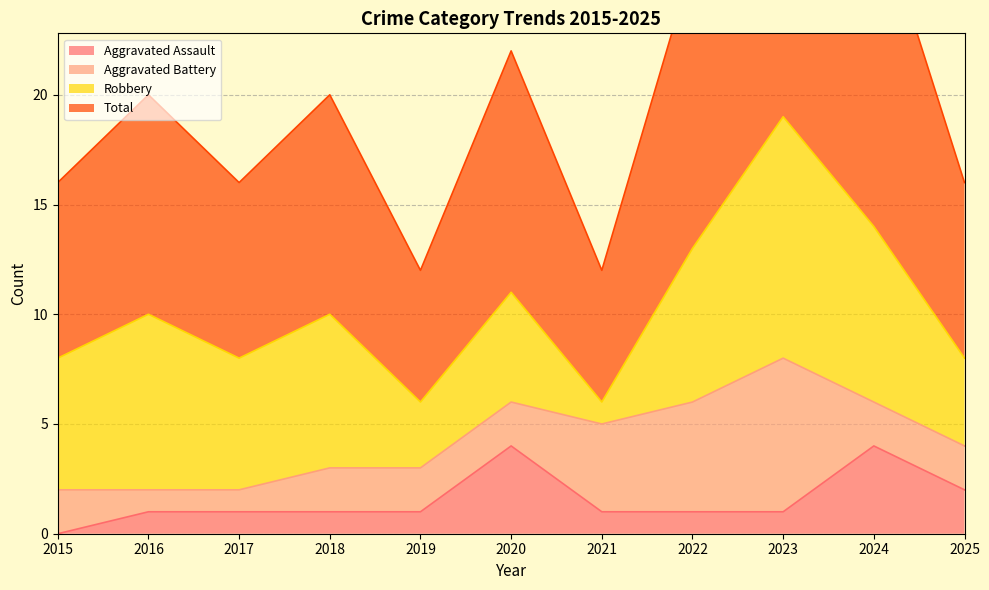

What is the highest value of the Aggravated Assault series?

4